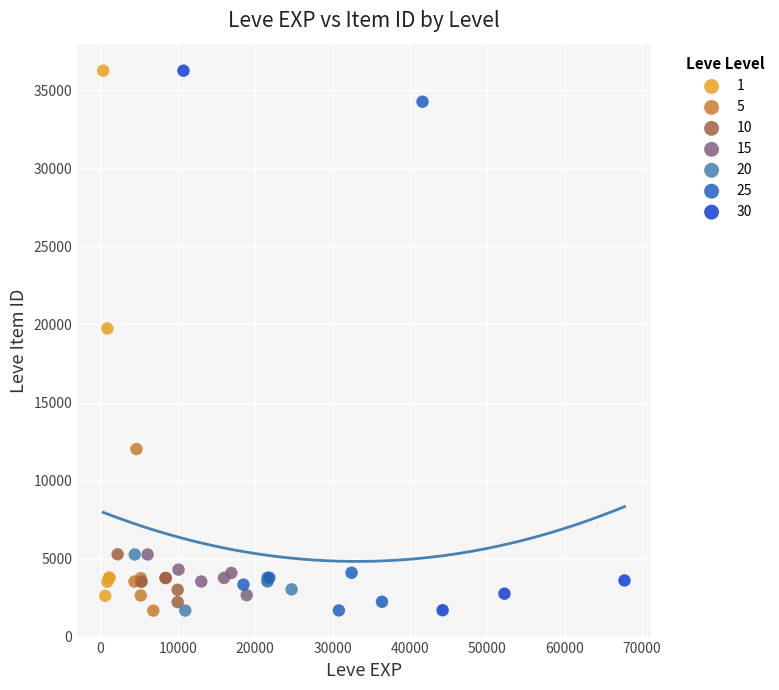

What are all the series names shown in the legend?

1, 5, 10, 15, 20, 25, 30